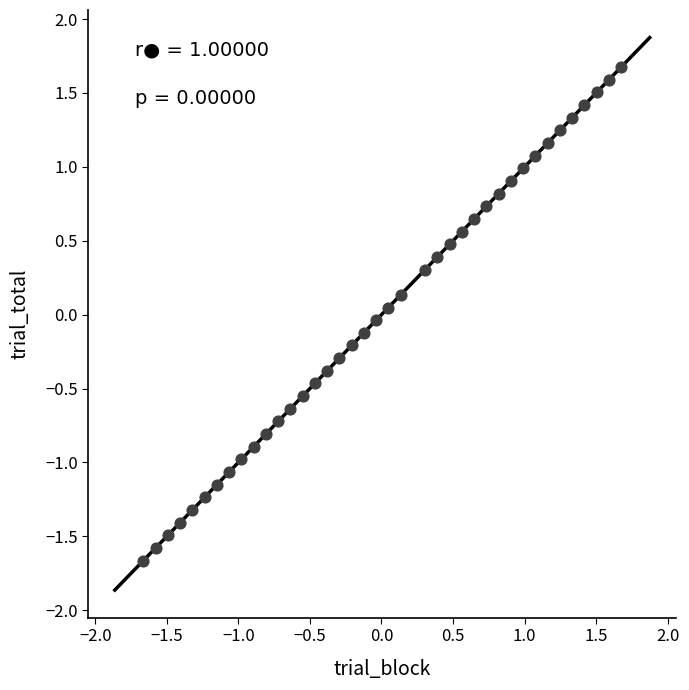

What is the range of Y values (max minus min)?

3.3